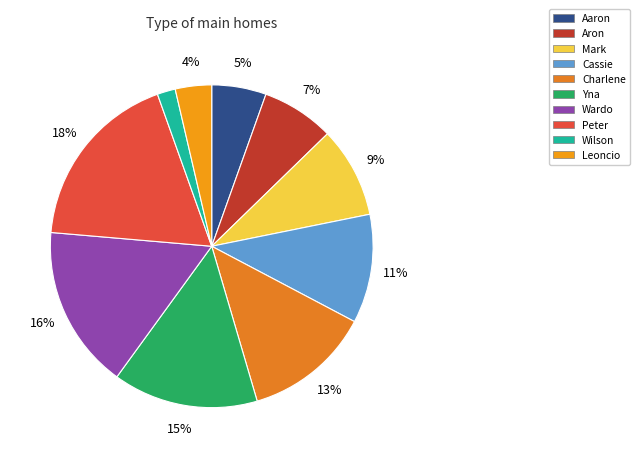

What is the largest slice in the pie chart?

Peter